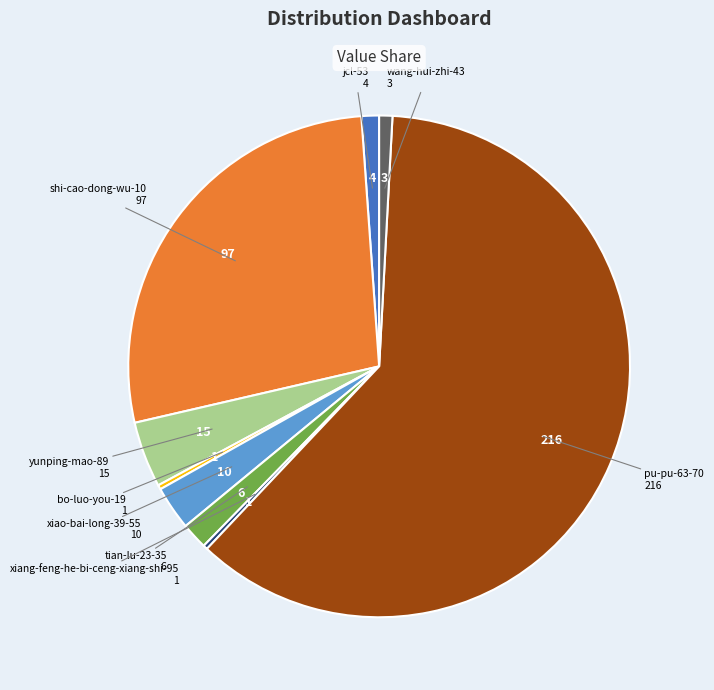

Count the number of slices in the pie.

9